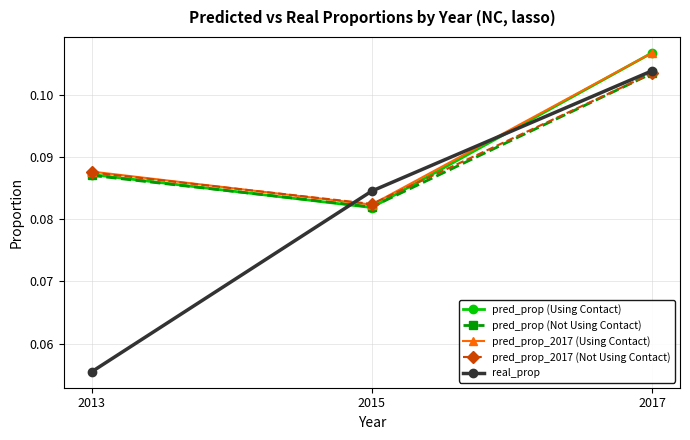

Rank the categories by real_prop value from highest to lowest.

2017, 2015, 2013